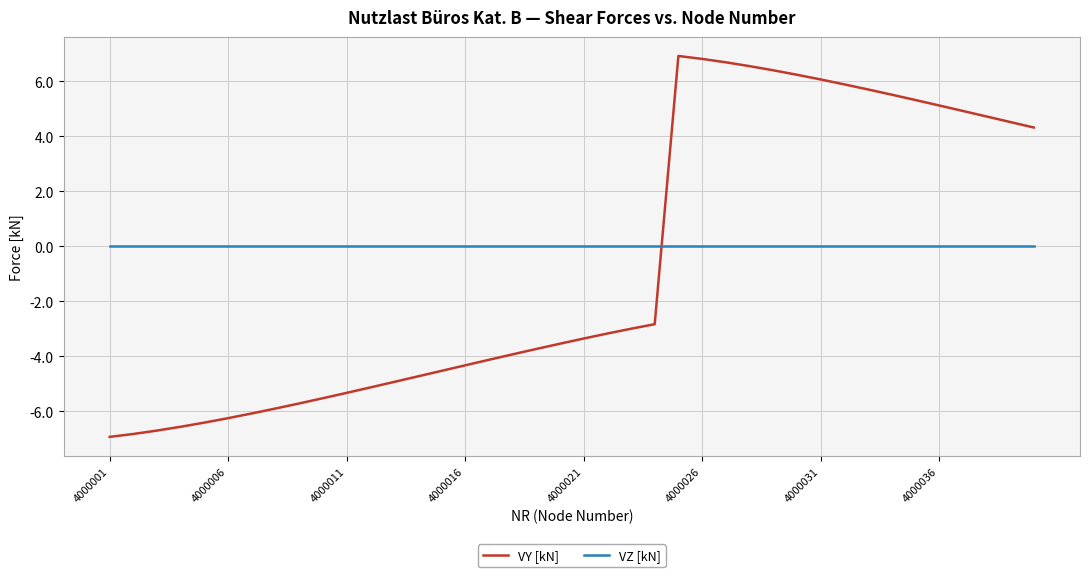

True or false: VY [kN] and VZ [kN] intersect in this chart.

True